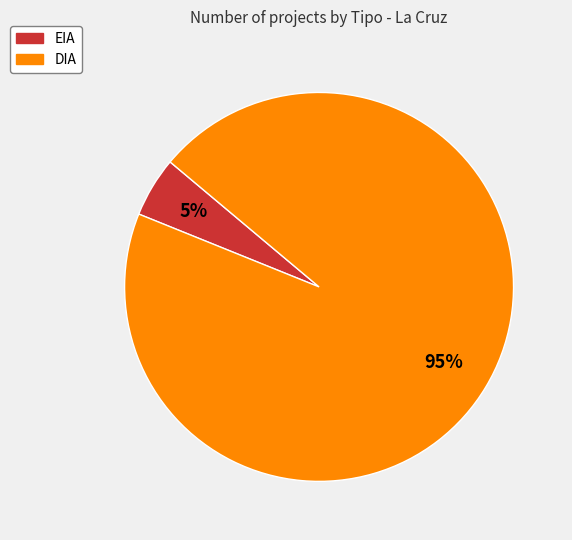

How many segments does this pie chart have?

2